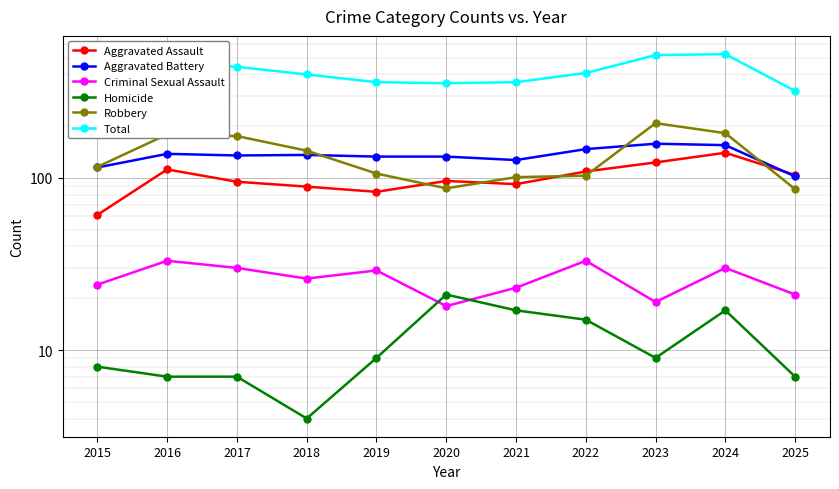

What is the spread (max minus min) of values at 2016?

462